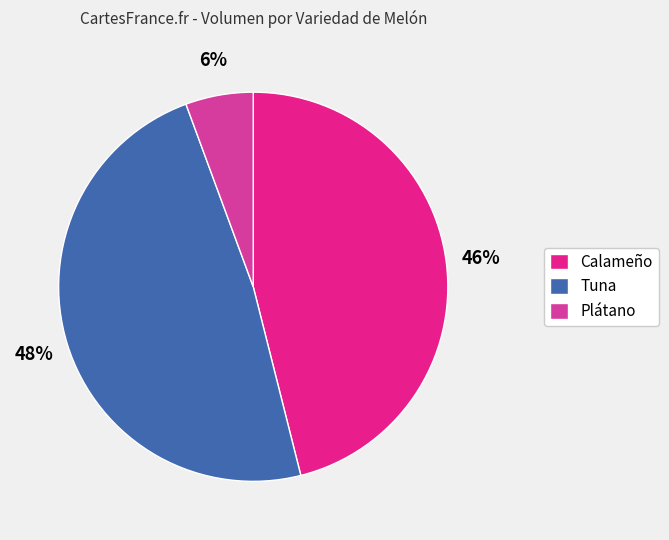

Does Calameño represent more than half of the total?

No